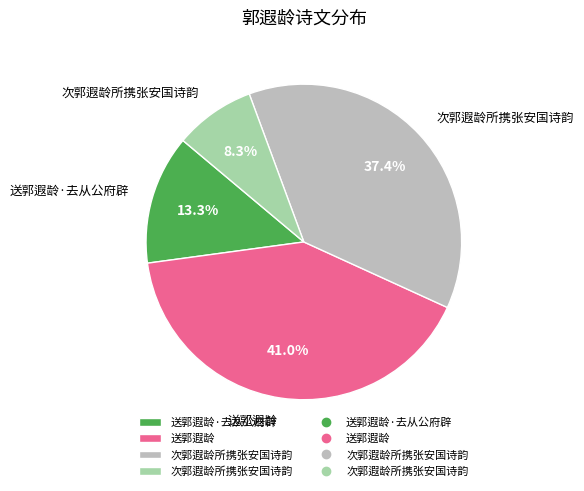

How many slices are in this pie chart?

4